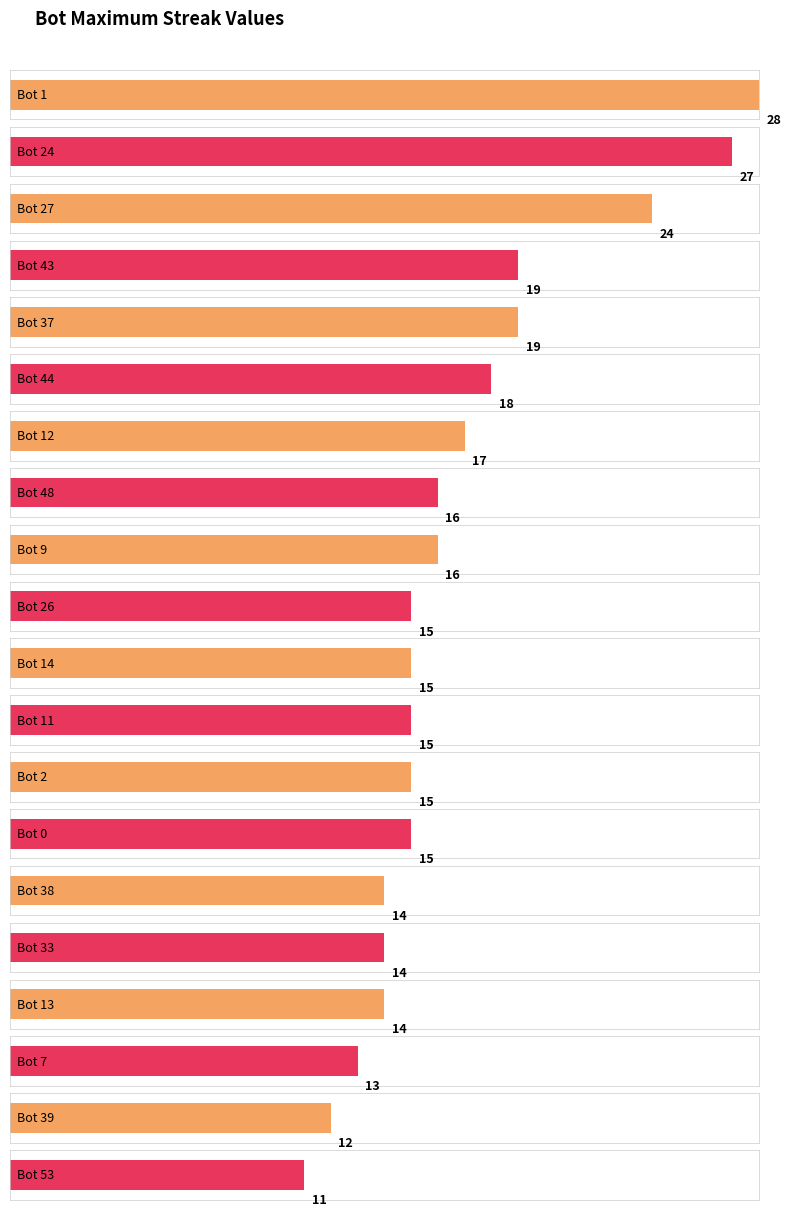

Rank the categories by value from highest to lowest.

Bot 1, Bot 24, Bot 27, Bot 43, Bot 37, Bot 44, Bot 12, Bot 48, Bot 9, Bot 26, Bot 14, Bot 11, Bot 2, Bot 0, Bot 38, Bot 33, Bot 13, Bot 7, Bot 39, Bot 53